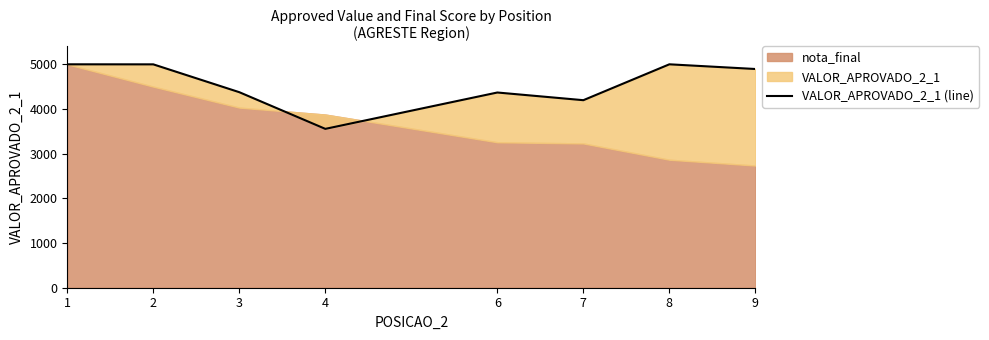

Is it true that the value at 3 is 4376?

True